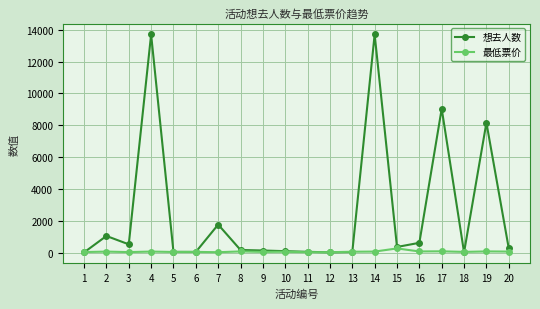

What are all the series names shown in the legend?

想去人数, 最低票价